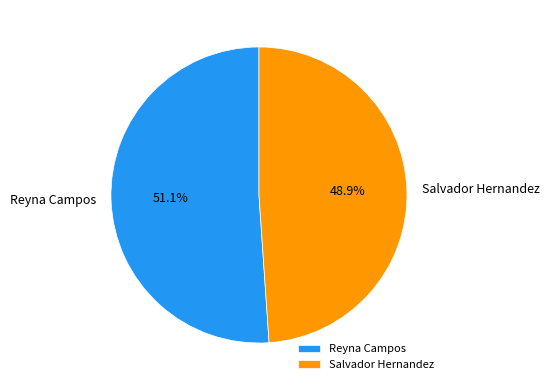

To the nearest percent, what is the average slice percentage?

50%